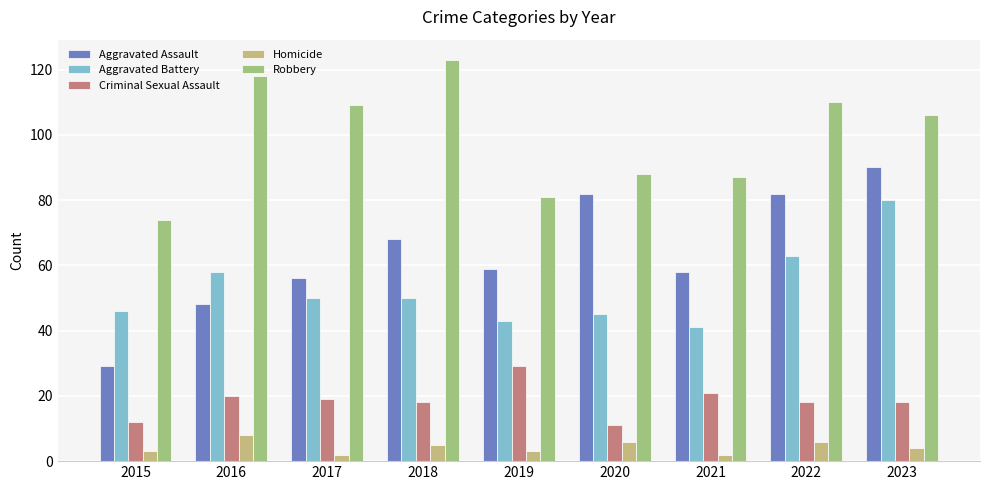

What value does the Robbery series have at 2023?

106